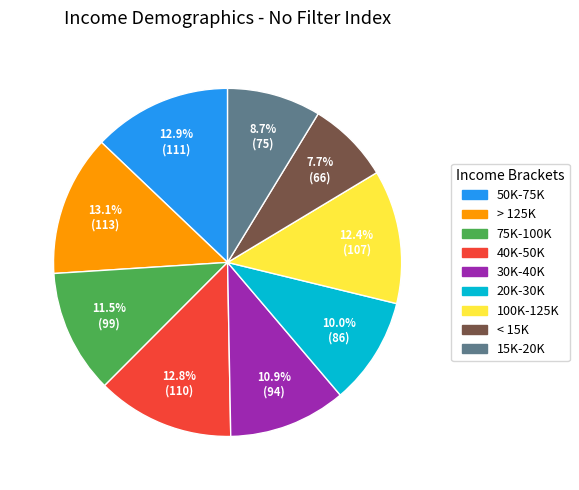

Approximately how many times larger is the value at 50K-75K compared to 75K-100K?

1.1